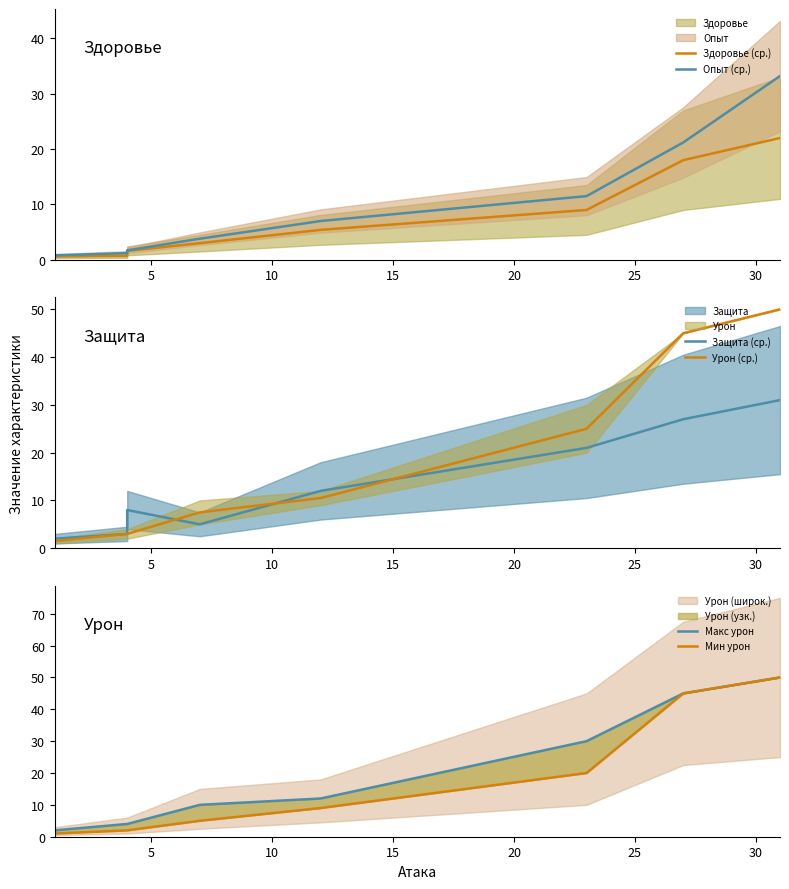

Which series has the largest range (max minus min)?

Урон (ср.)